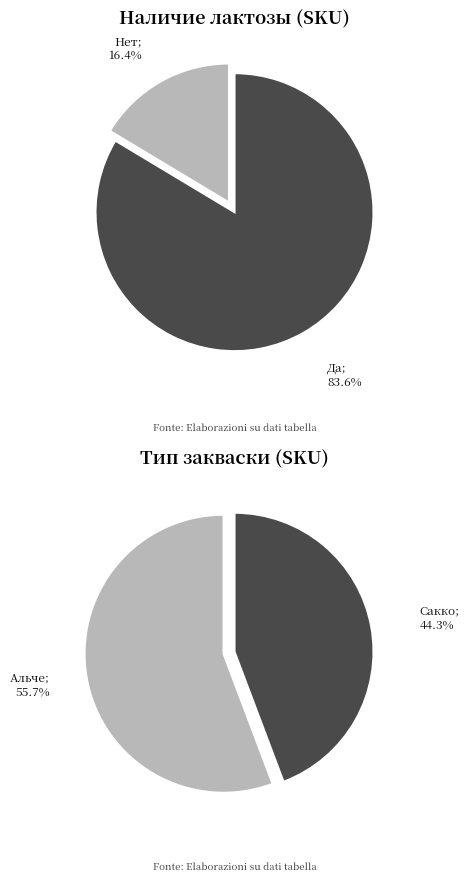

What percentage is the Да slice, to the nearest percent?

84%